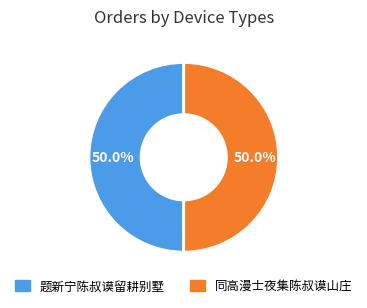

How much of the chart is everything except 同高漫士夜集陈叔谟山庄?

50.0%